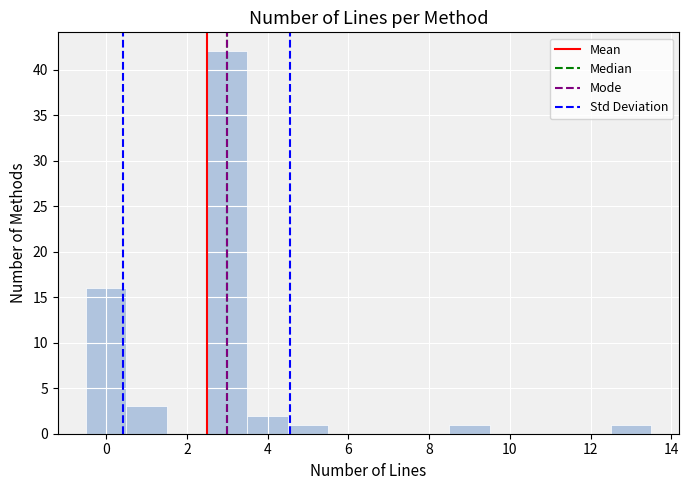

Reading left to right, list every bar in this chart as the range it spans on the x-axis followed by its height. Neither the bar edges nor the heights are printed on the chart, so give them approximately, as read against the axes.

-0.5 to 0.5: 16
0.5 to 1.5: 3
1.5 to 2.5: 0
2.5 to 3.5: 42
3.5 to 4.5: 2
4.5 to 5.5: 1
5.5 to 6.5: 0
6.5 to 7.5: 0
7.5 to 8.5: 0
8.5 to 9.5: 1
9.5 to 10.5: 0
10.5 to 11.5: 0
11.5 to 12.5: 0
12.5 to 13.5: 1